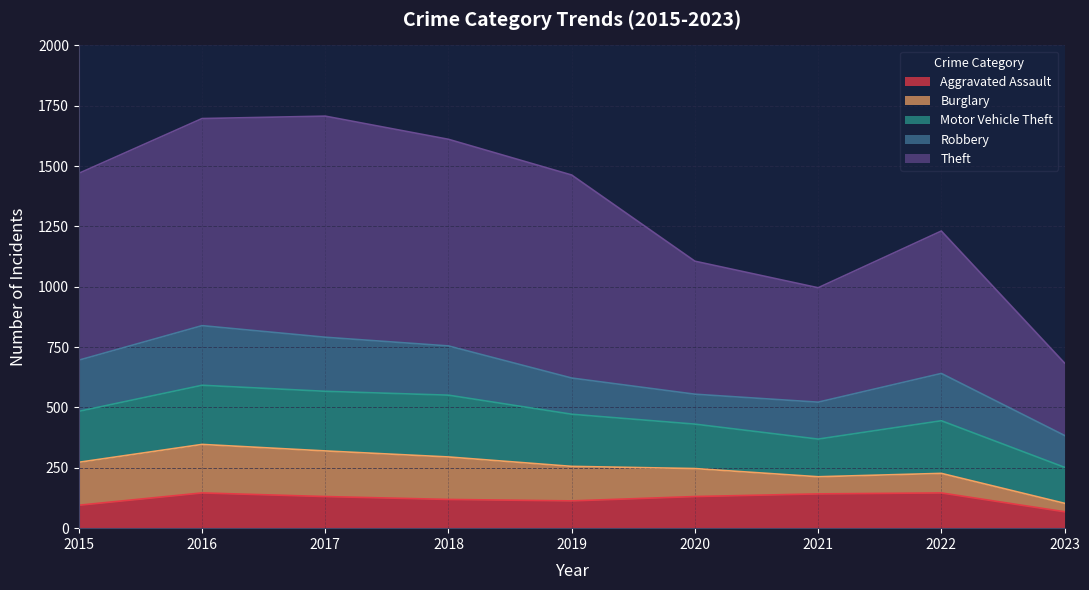

At which category is the sum across all series the highest?

2017